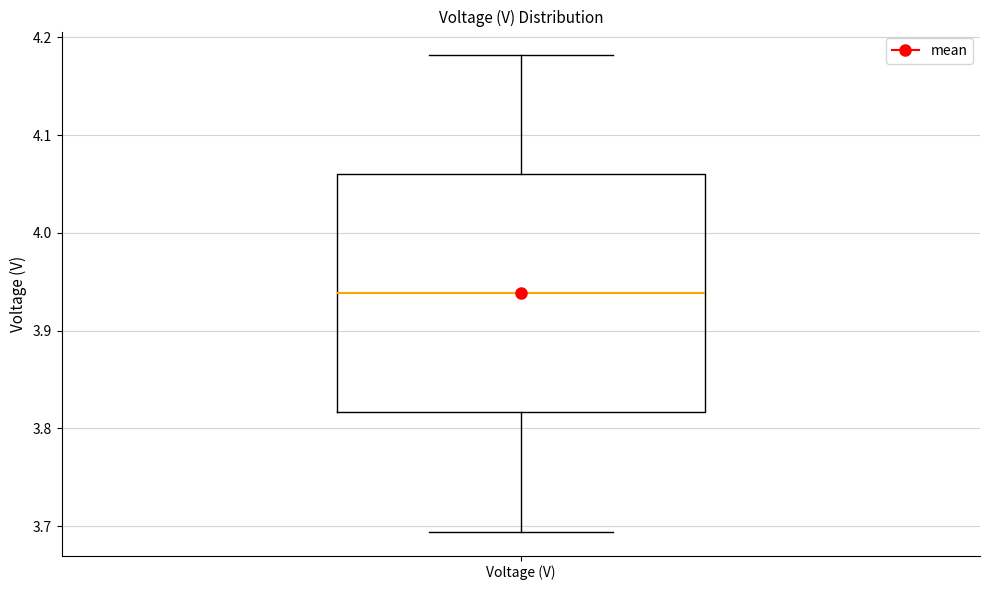

Transcribe this box plot: give where the median line is, the range the box spans, and where the two whiskers end, as read against the y-axis. The values are not printed on the chart, so give them approximately, as read against the axis.

median 3.94, box 3.82 to 4.06, whiskers 3.69 to 4.18